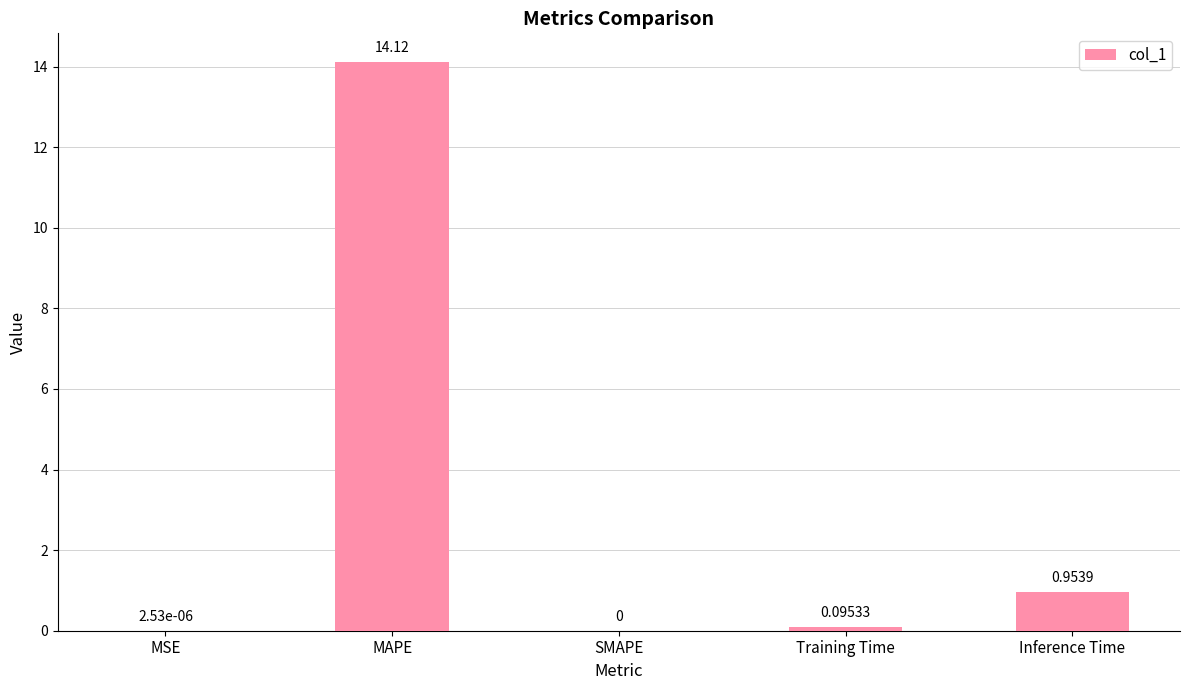

What is the sum of all values?

15.2